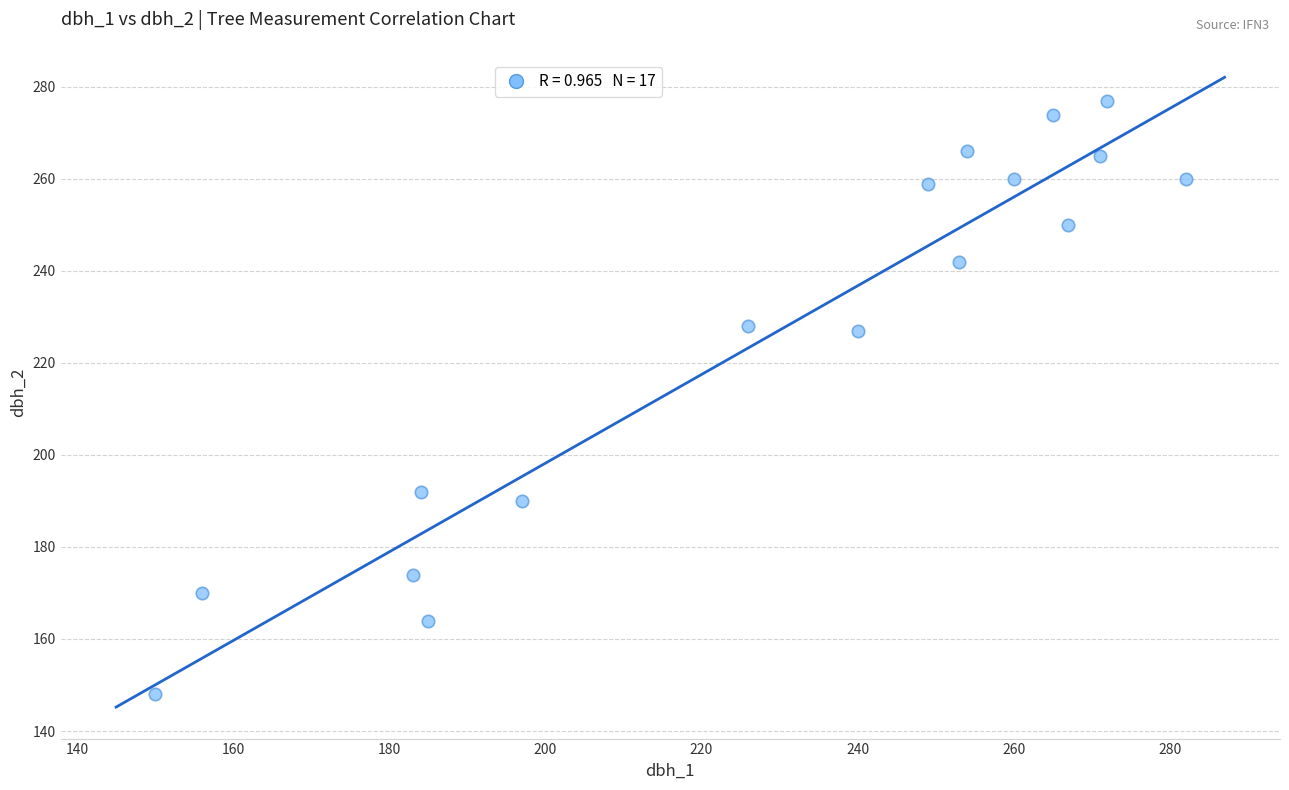

What is the range of Y values (max minus min)?

129